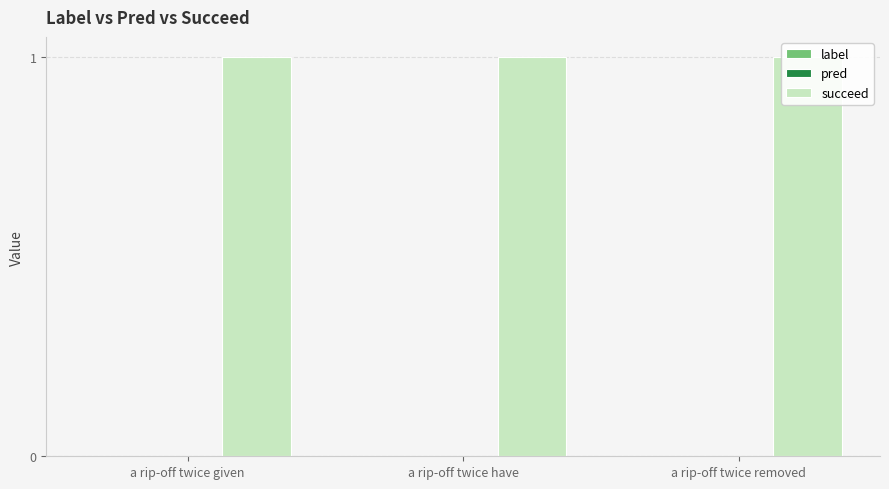

How many bars are there in each group?

3